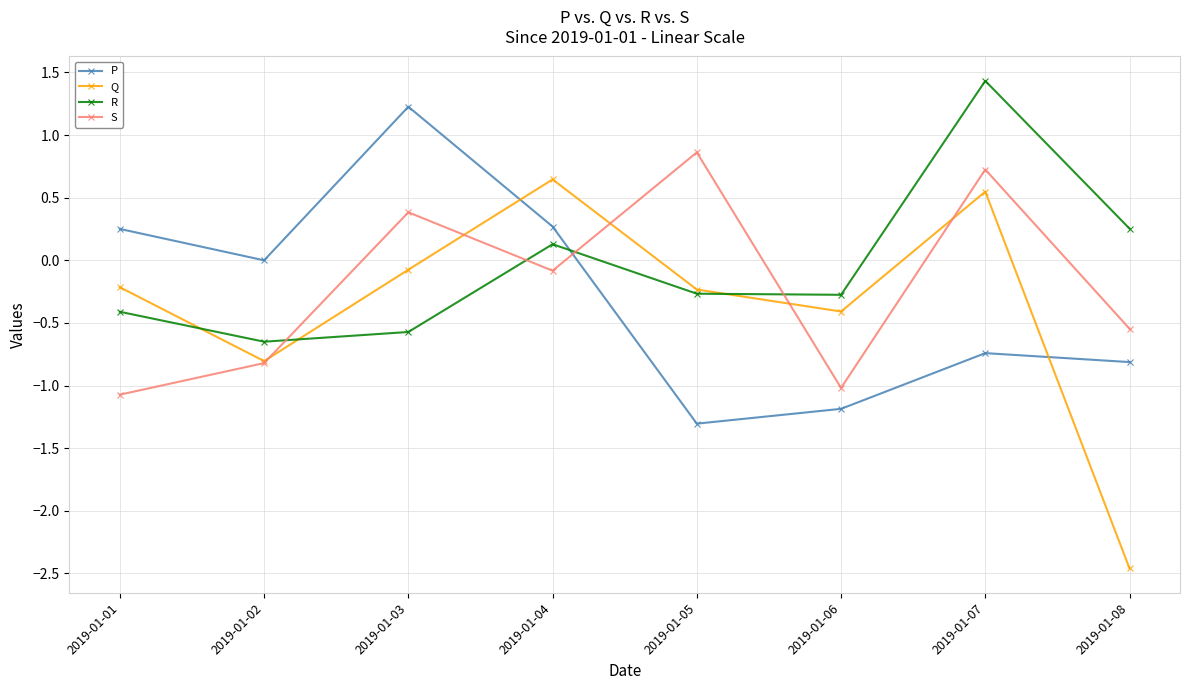

At which category does R reach its first local peak?

2019-01-04